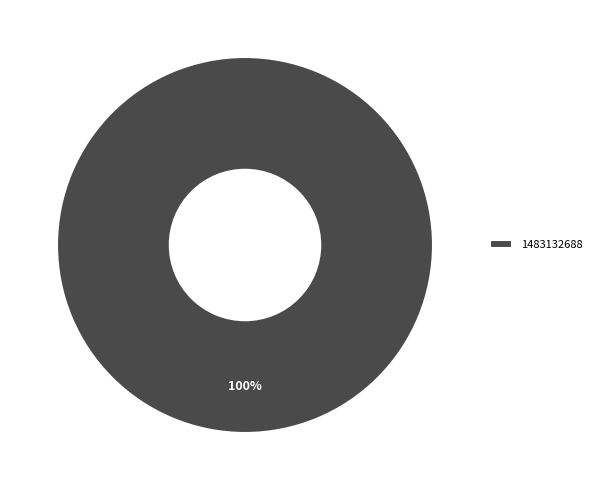

Is there any slice that represents more than half of the pie?

Yes